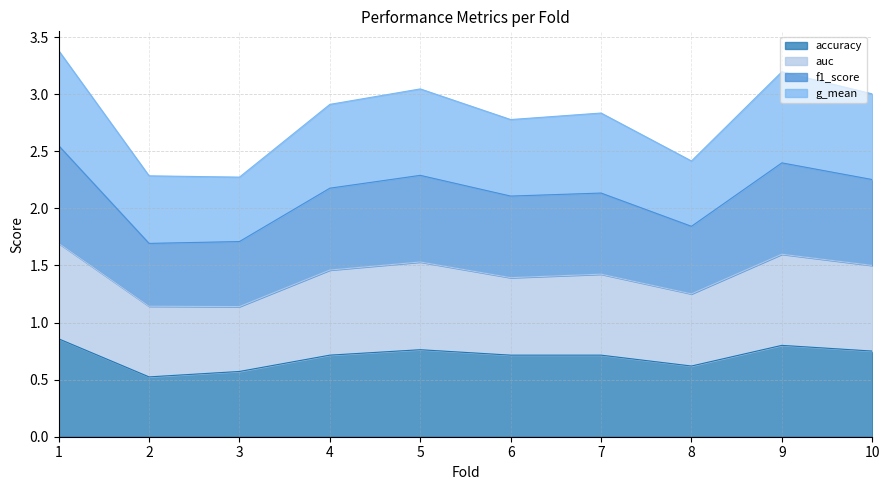

The accuracy series shows 0.7 at 7. True or false?

True